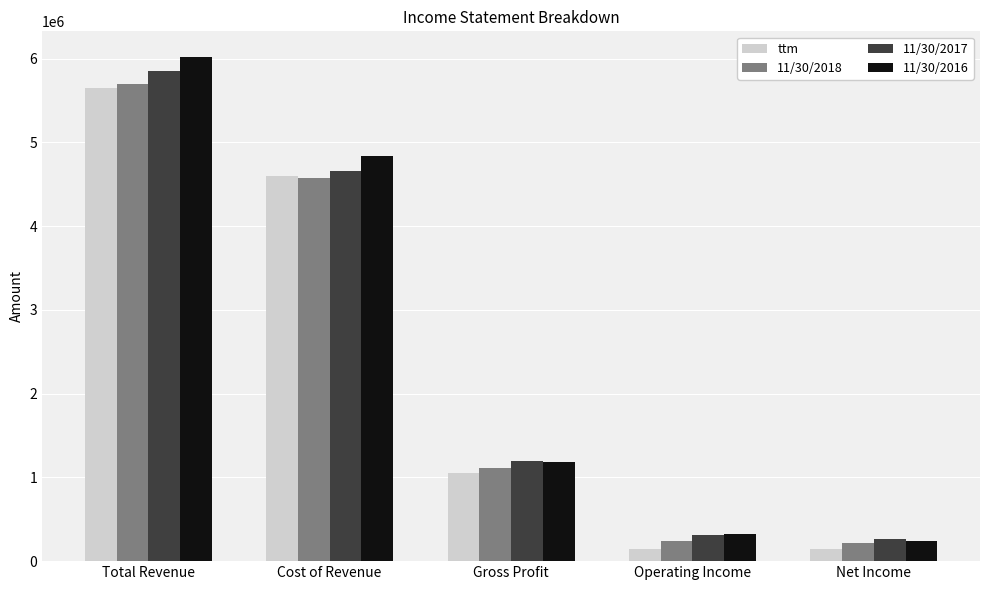

How many values in the 11/30/2017 series are below 1198308?

2